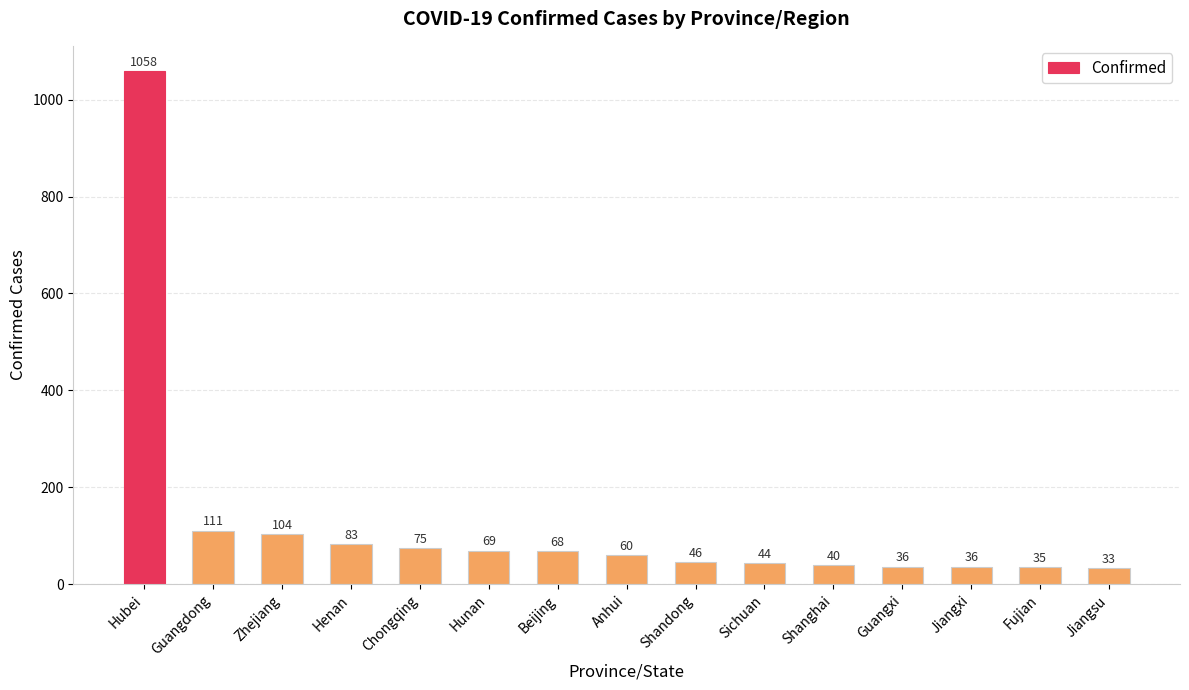

Which label corresponds to the largest value in the chart?

Hubei